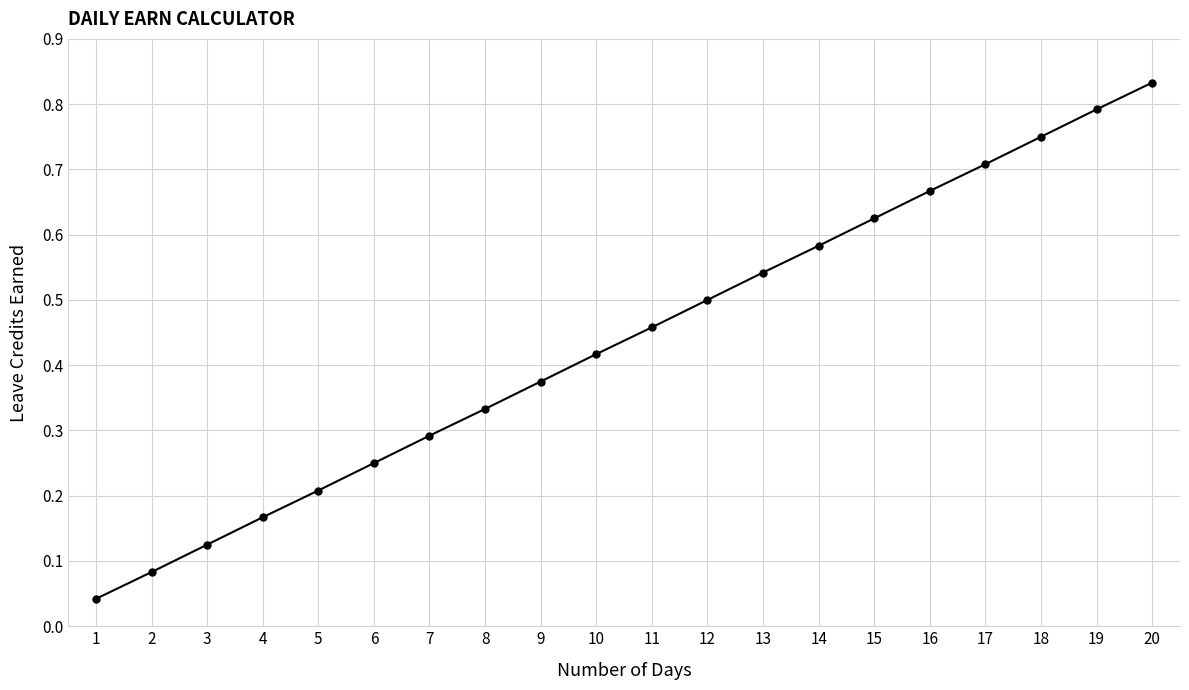

List the labels in order of value, smallest first.

1, 2, 3, 4, 5, 6, 7, 8, 9, 10, 11, 12, 13, 14, 15, 16, 17, 18, 19, 20